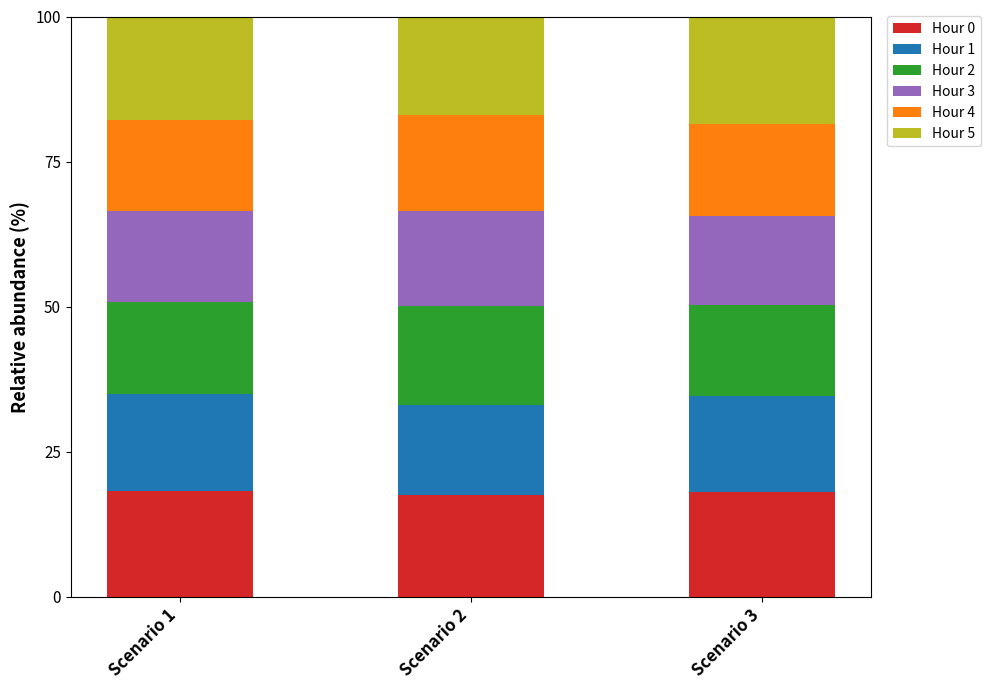

True or false: Hour 0 has a value of 18.0 at Scenario 3.

True